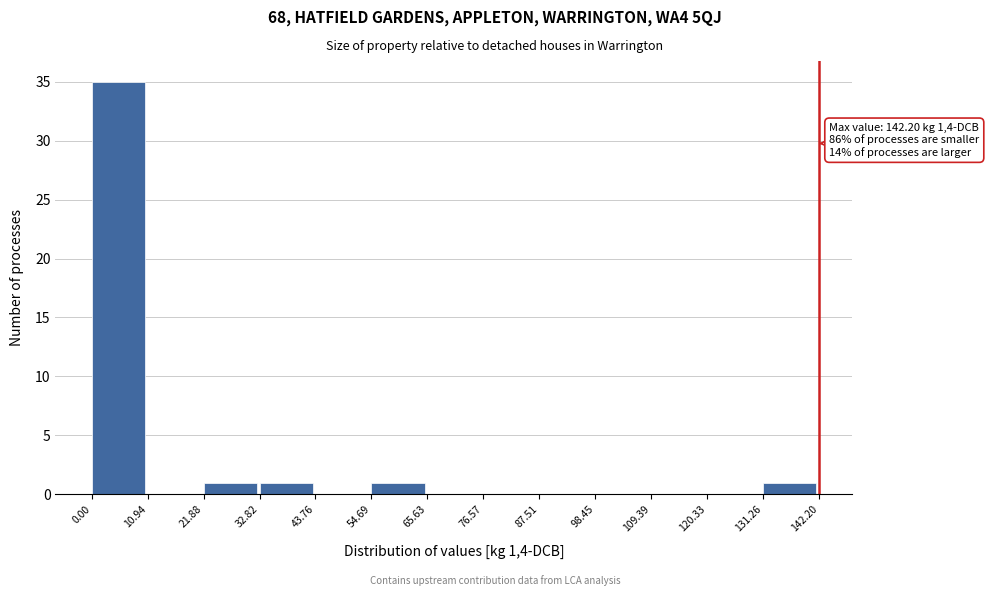

Which range on the x-axis has the tallest bar?

0.00 to 10.94